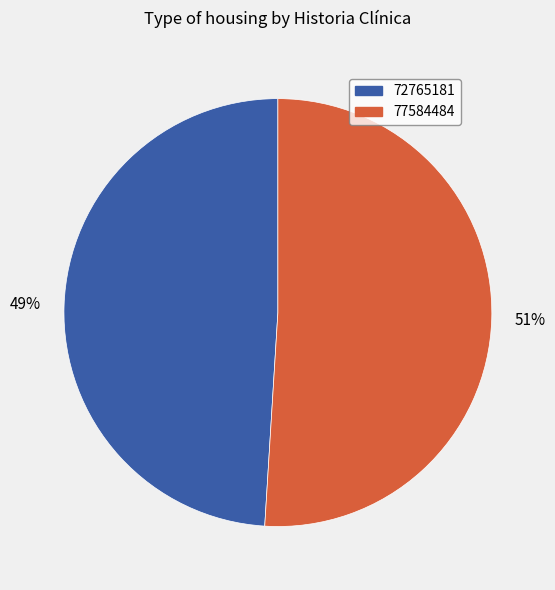

Which slice is the largest?

77584484